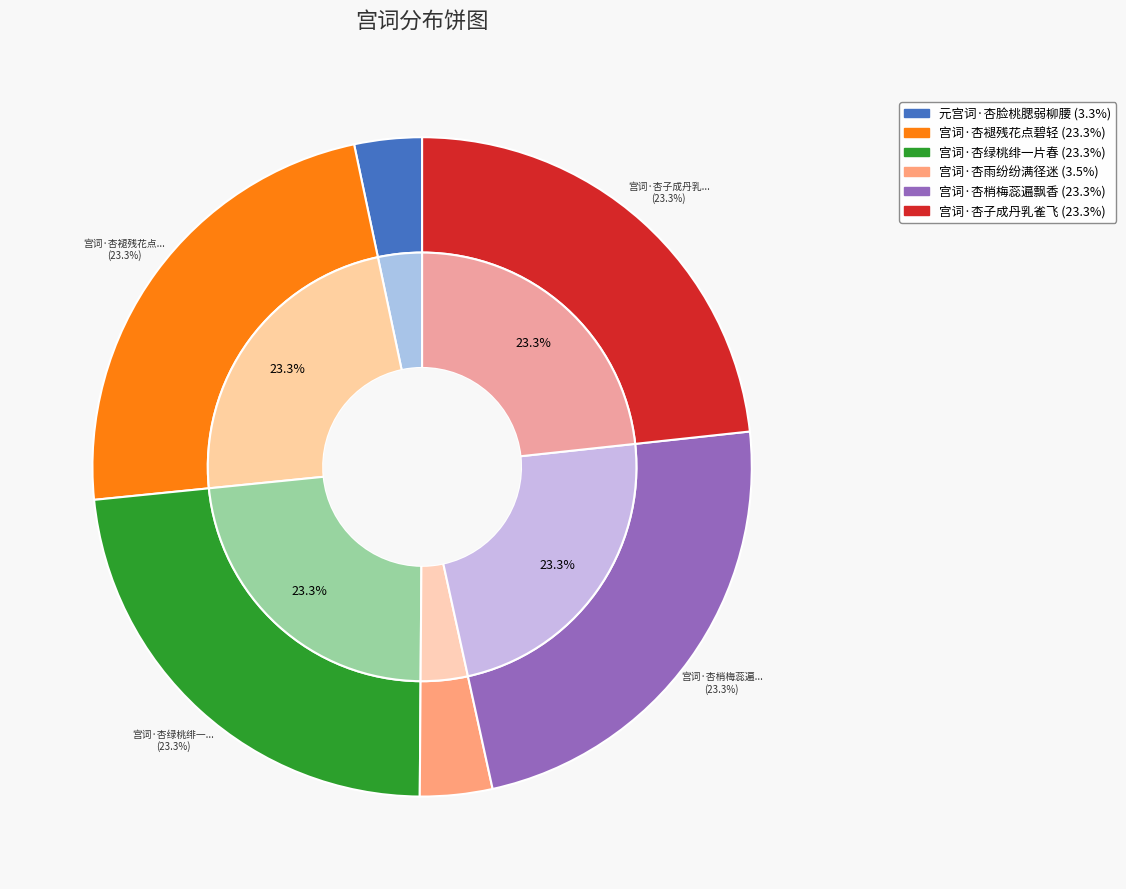

What is the largest slice in the pie chart?

宫词·杏绿桃绯一片春